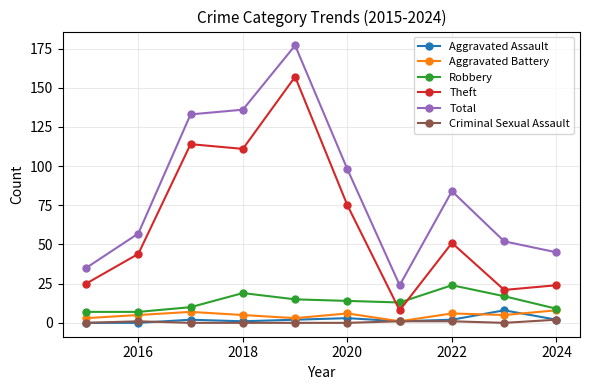

What is the lowest value of the Total series?

24